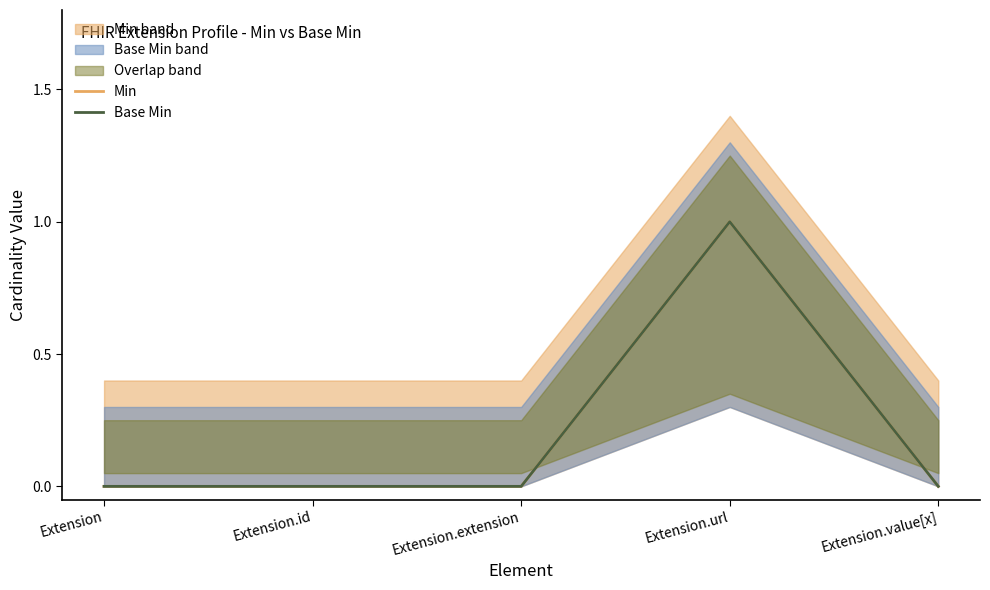

The Min series shows 1 at Extension.value[x]. True or false?

False